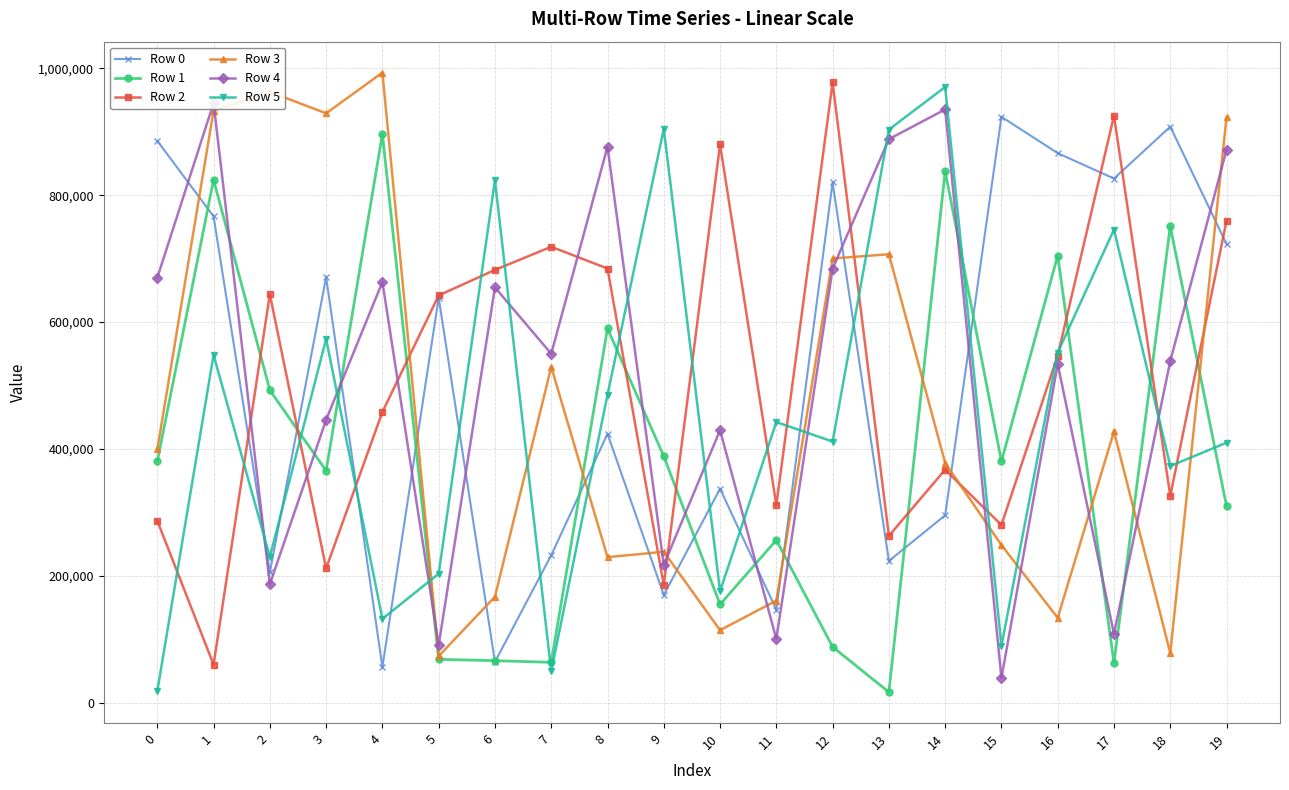

At how many categories does at least one series exceed 16870?

20